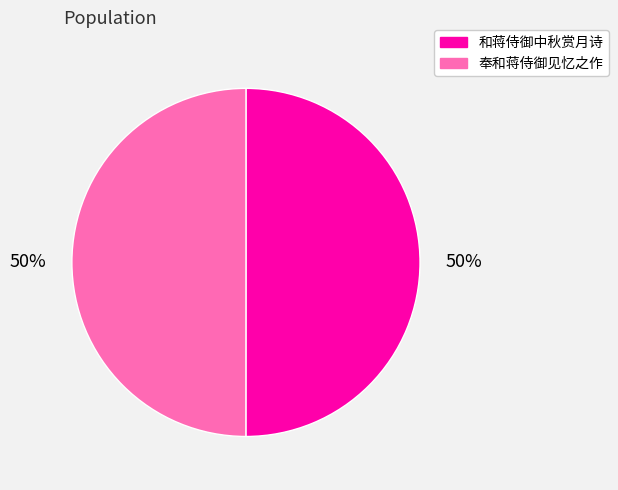

What is the ratio of the value at 奉和蒋侍御见忆之作 to the value at 和蒋侍御中秋赏月诗?

1.0